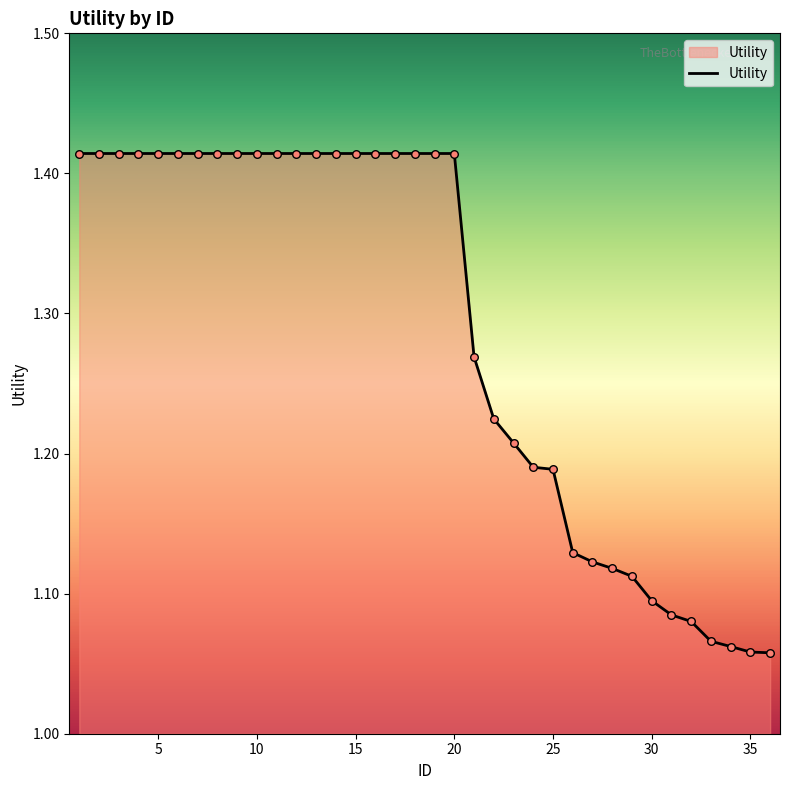

What is the difference between the maximum and minimum values?

0.4